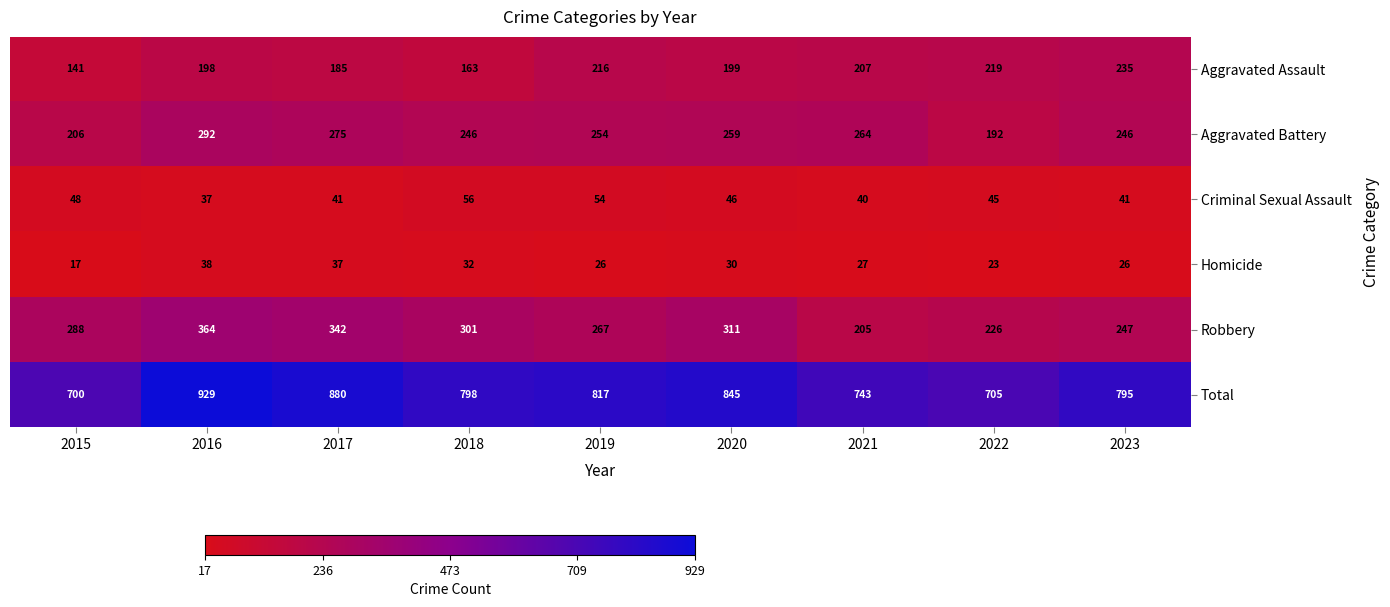

At how many categories does at least one series exceed 159?

9